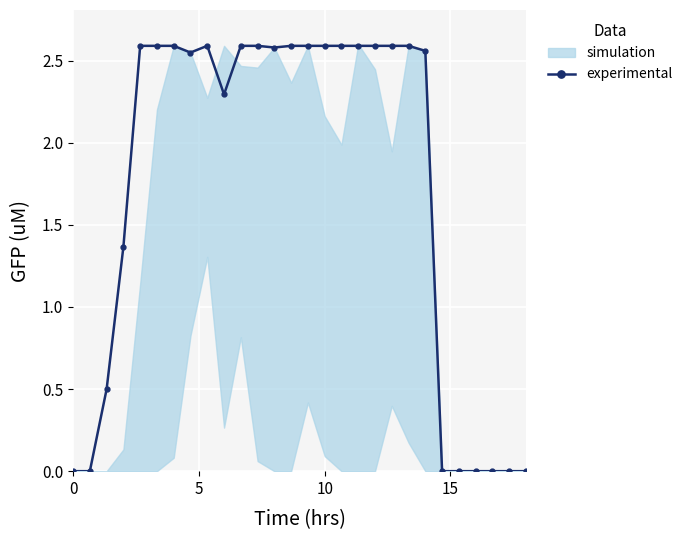

Is it true that experimental equals -0.9 at 0?

False